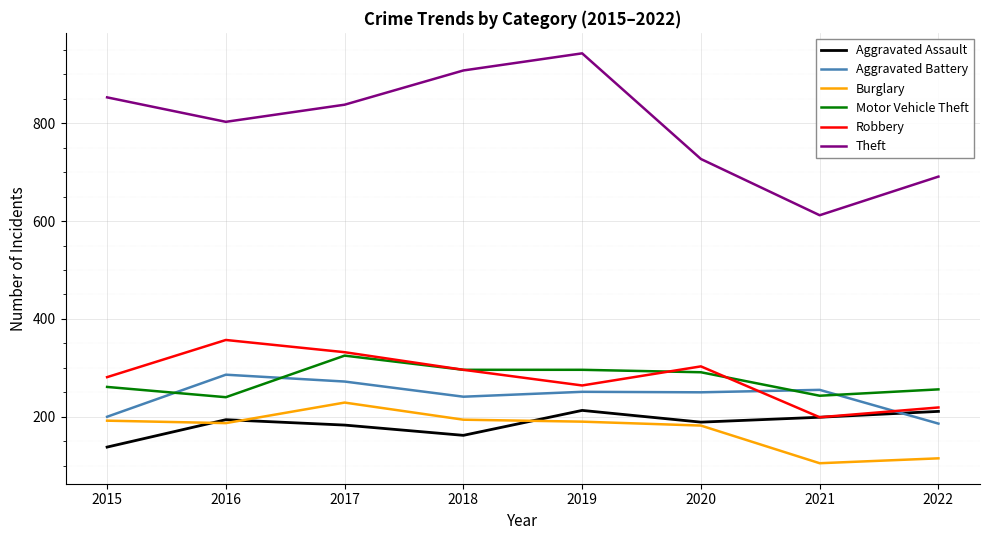

The Burglary series shows 343 at 2015. True or false?

False